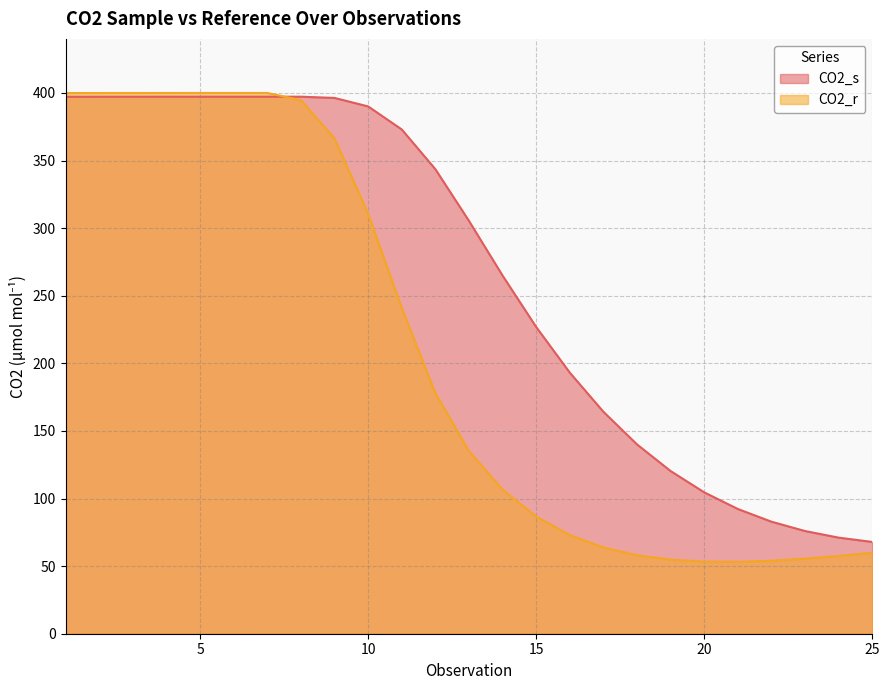

What is the value of the CO2_r point at the 12th from the left?

178.0